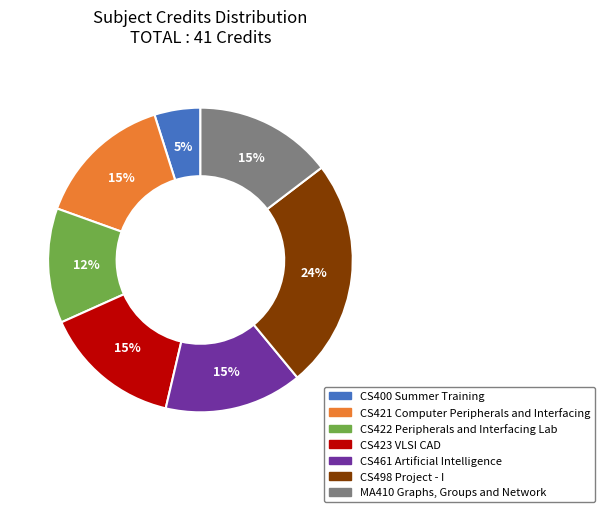

To the nearest percent, what percentage of the pie is CS498 Project - I?

24%